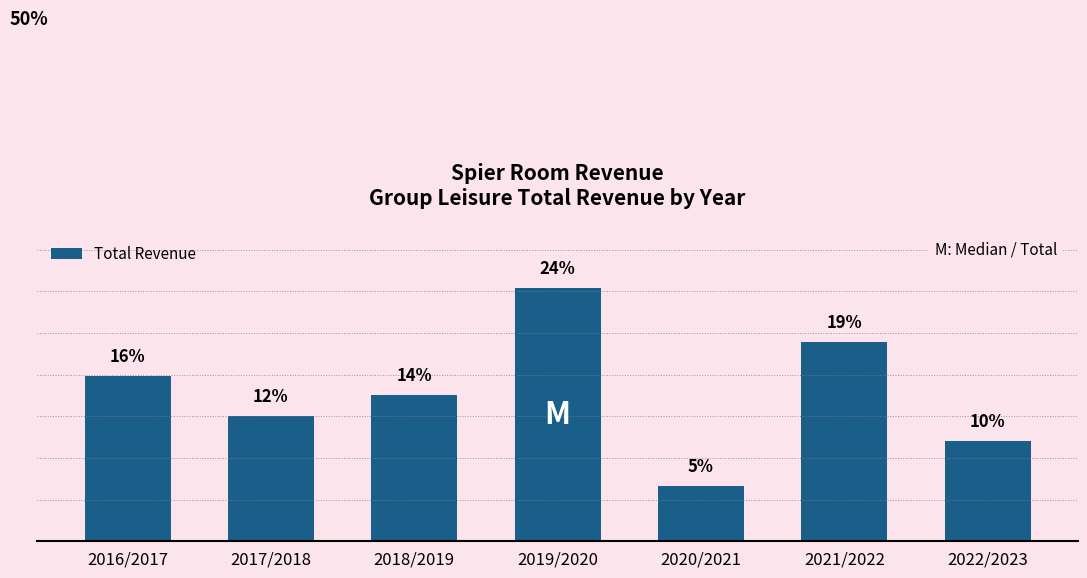

Does the chart contain any negative values?

No